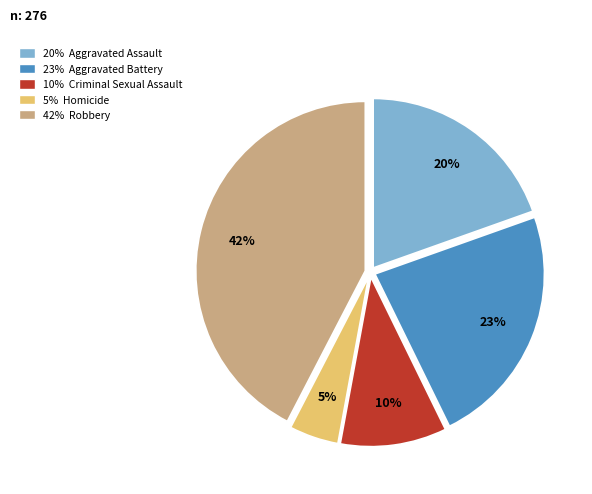

Count the number of slices in the pie.

5